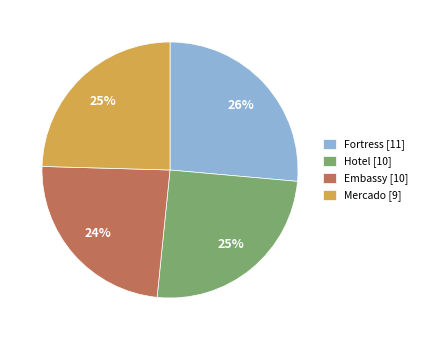

Count the number of slices in the pie.

4